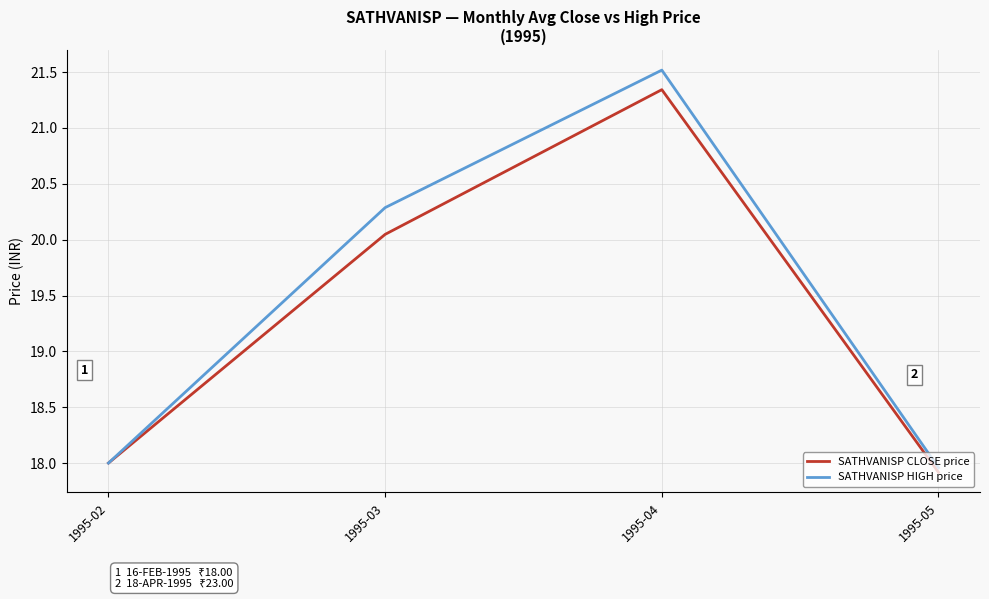

Which series has the widest spread of values?

SATHVANISP HIGH price